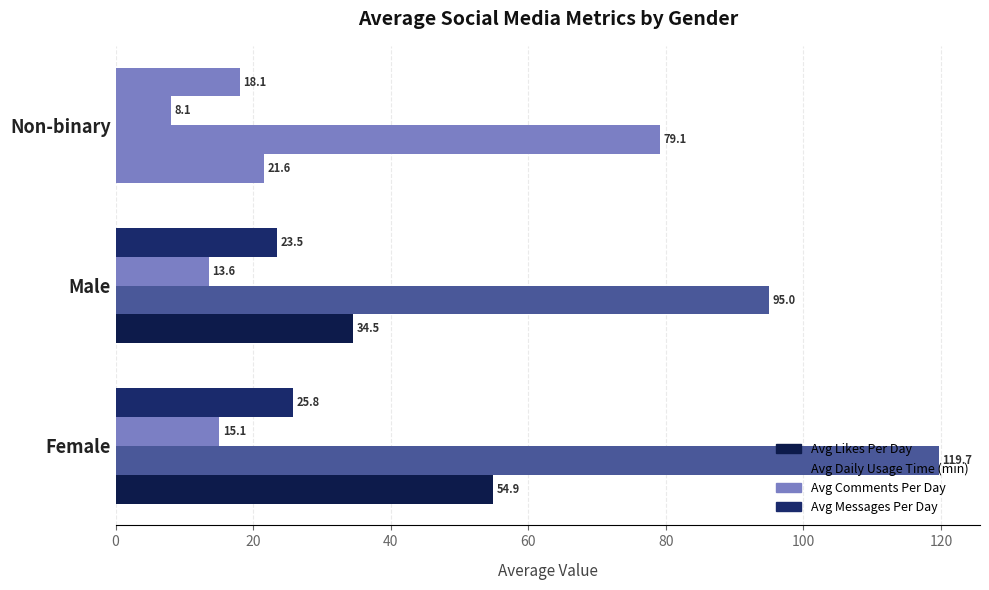

Count the number of categories in the chart.

3